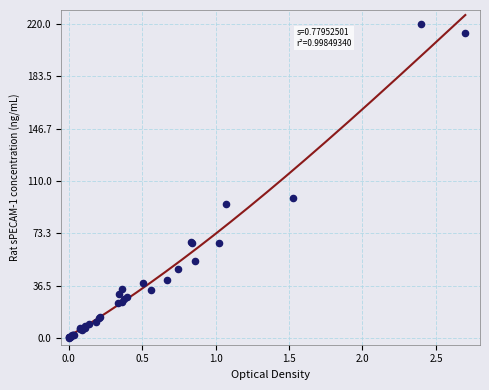

What Y value in the scatter plot is closest to 110?

98.2